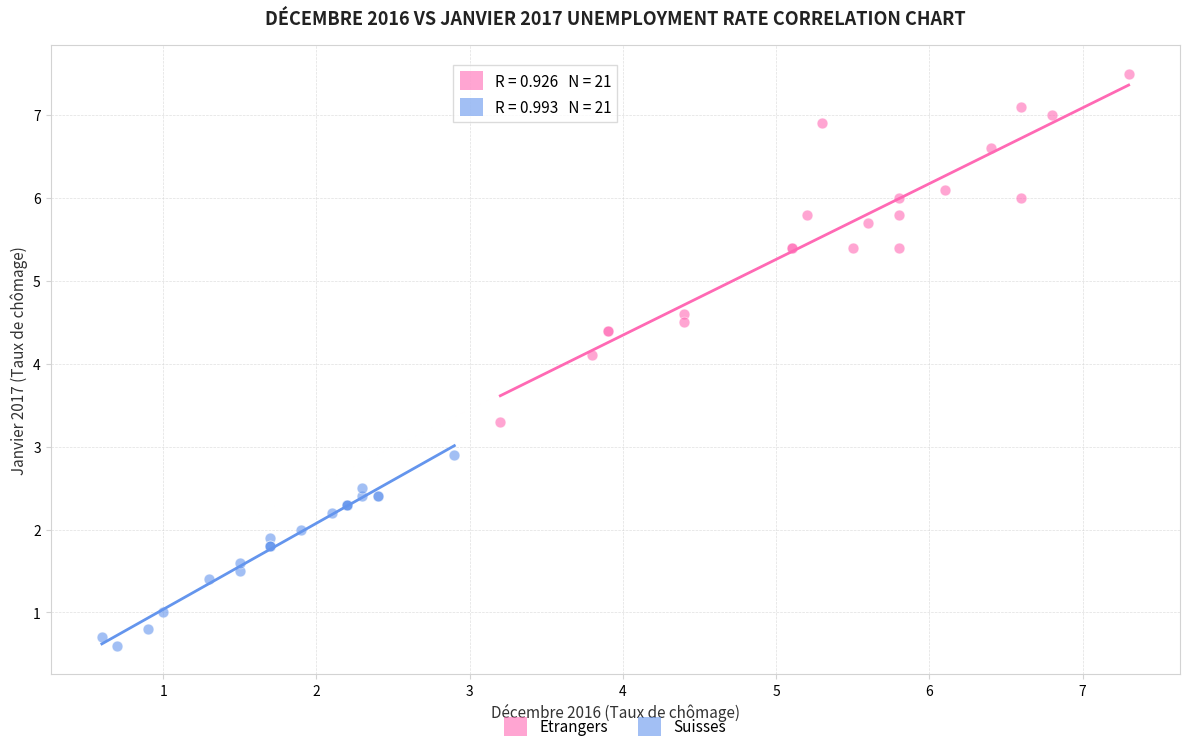

Which series reaches the minimum Y coordinate?

Suisses